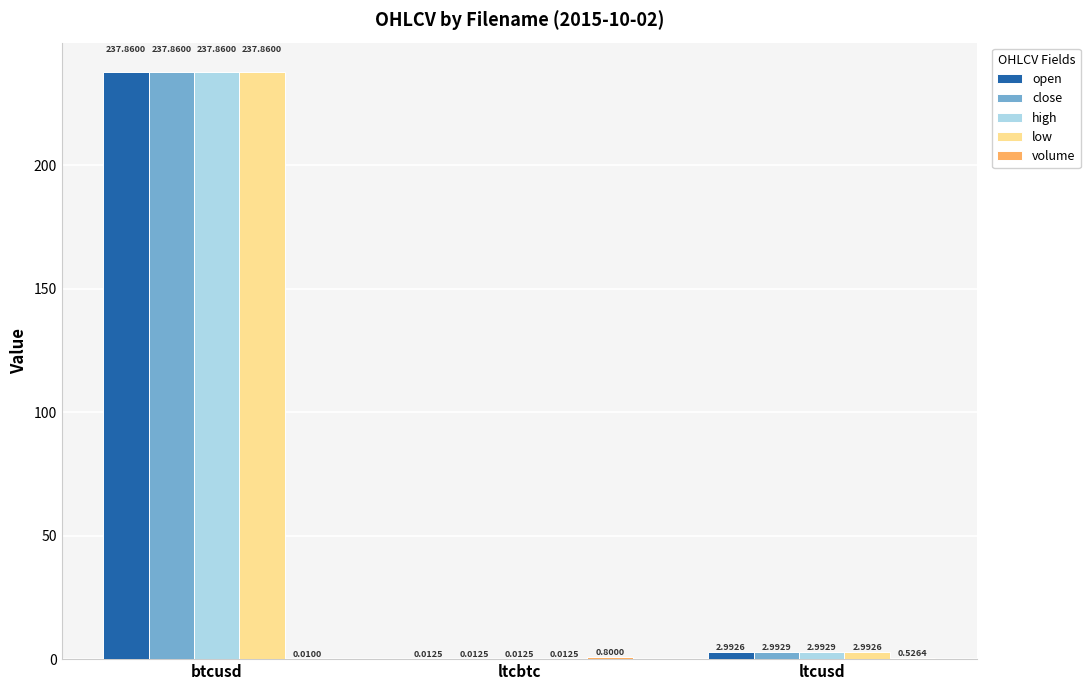

What is the total value across all series at ltcbtc?

0.9